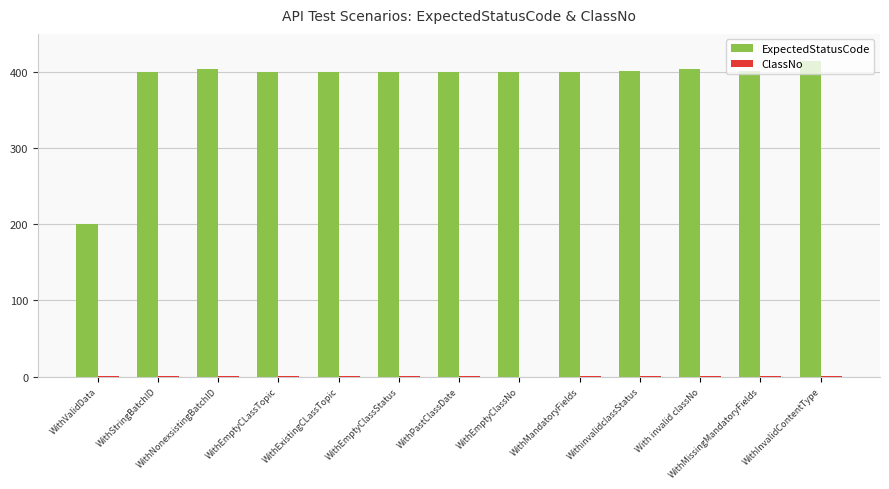

True or false: ExpectedStatusCode has a value of 679 at WithExistingCLassTopic.

False